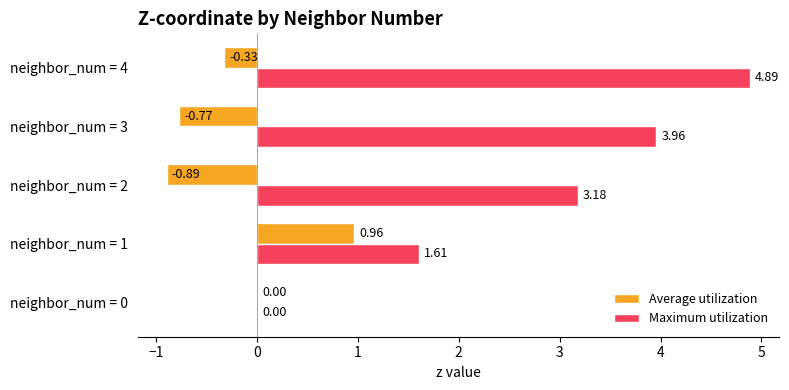

At which category is the sum across all series the highest?

neighbor_num = 4